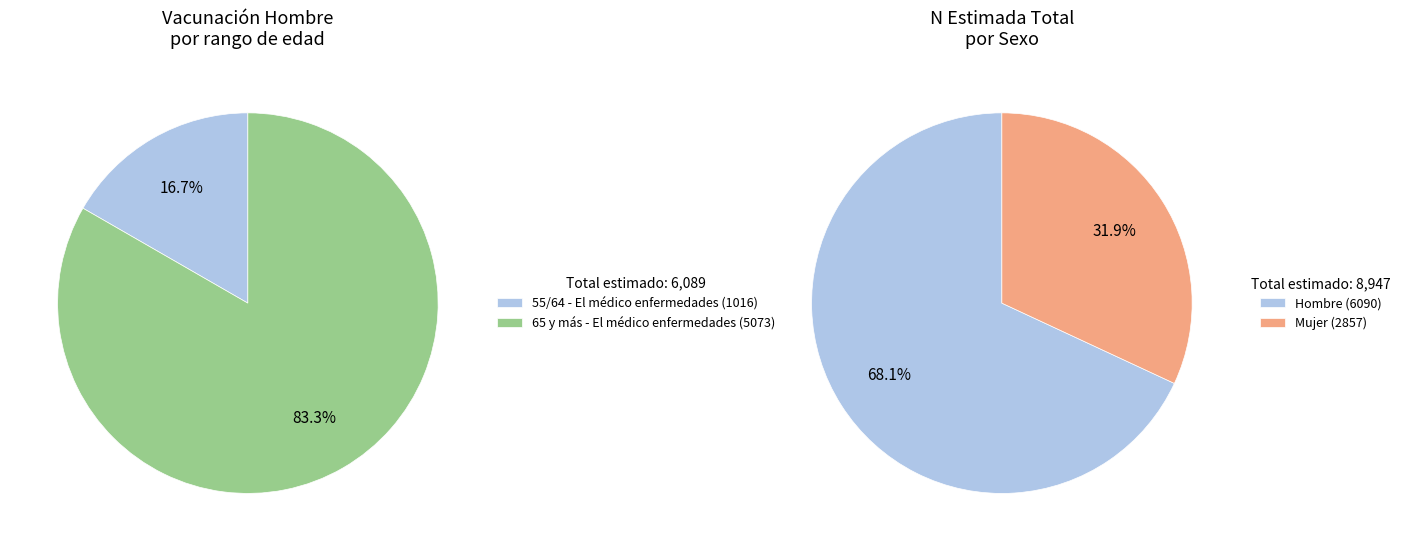

Does any single category account for the majority?

Yes